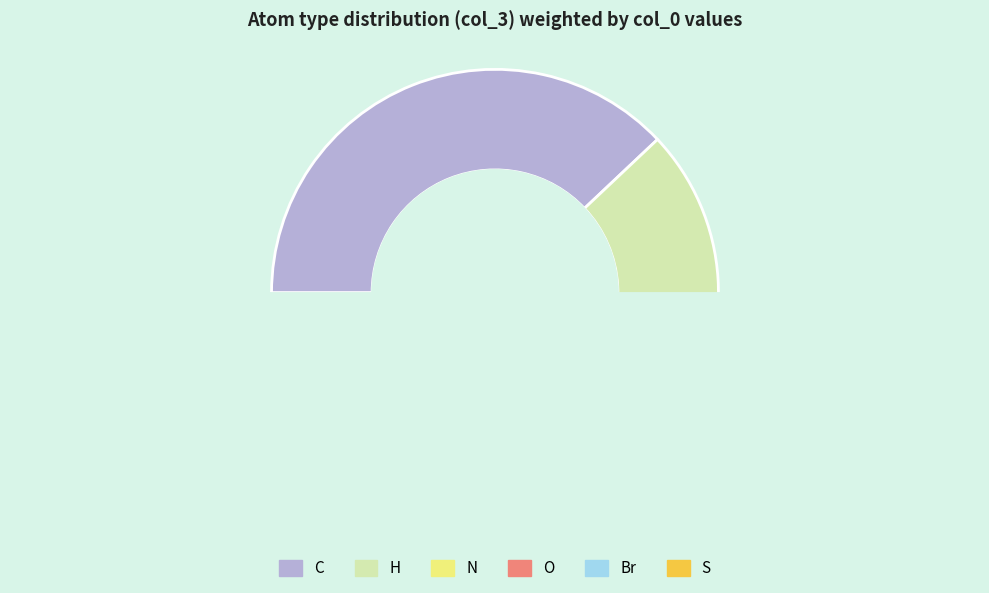

Do Br and S together represent more than half of the pie?

No